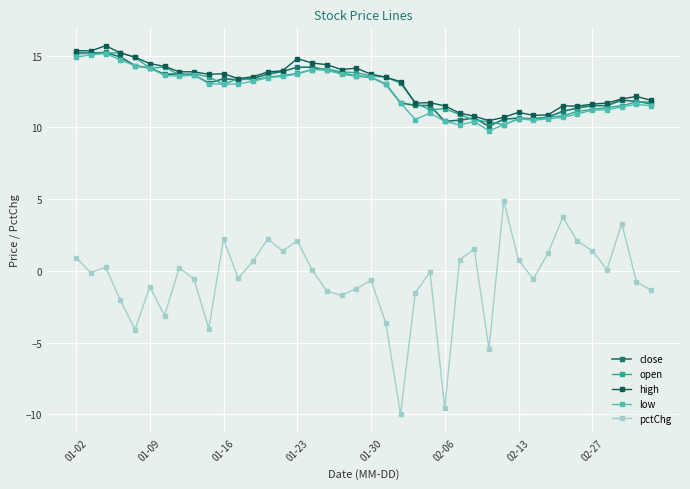

What is the value of the open point at the 22nd from the left?

13.5